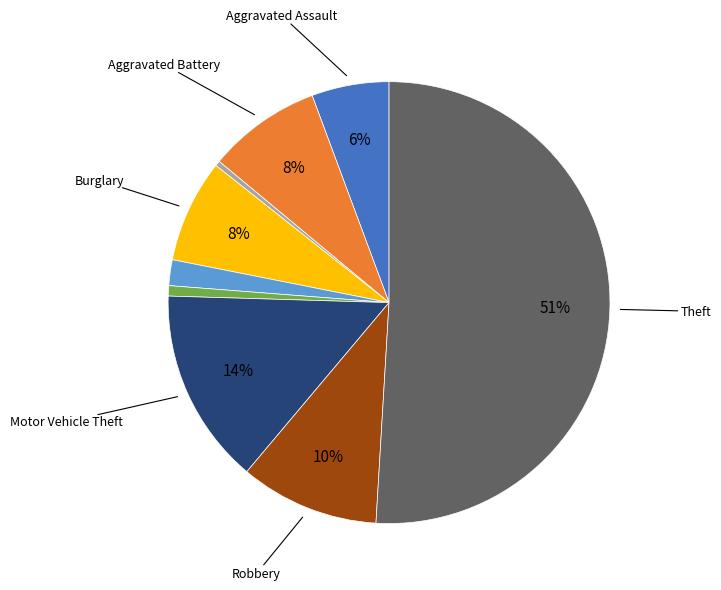

To the nearest percent, what is the difference between the largest and smallest slice percentages?

51%